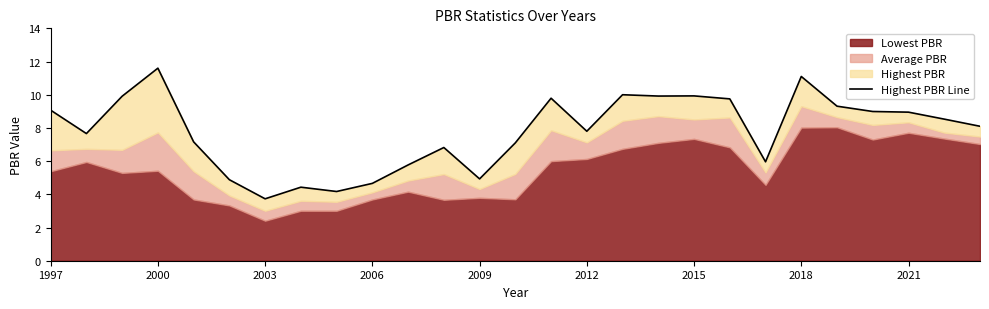

What is the change in value from 14 to 17?

+0.1